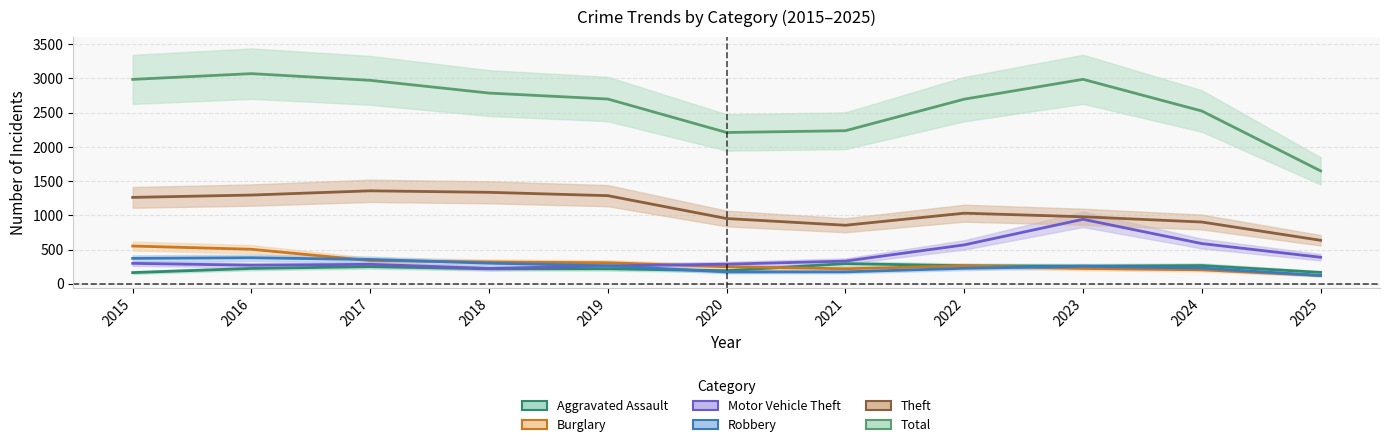

What are all the series names shown in the legend?

Aggravated Assault, Burglary, Motor Vehicle Theft, Robbery, Theft, Total